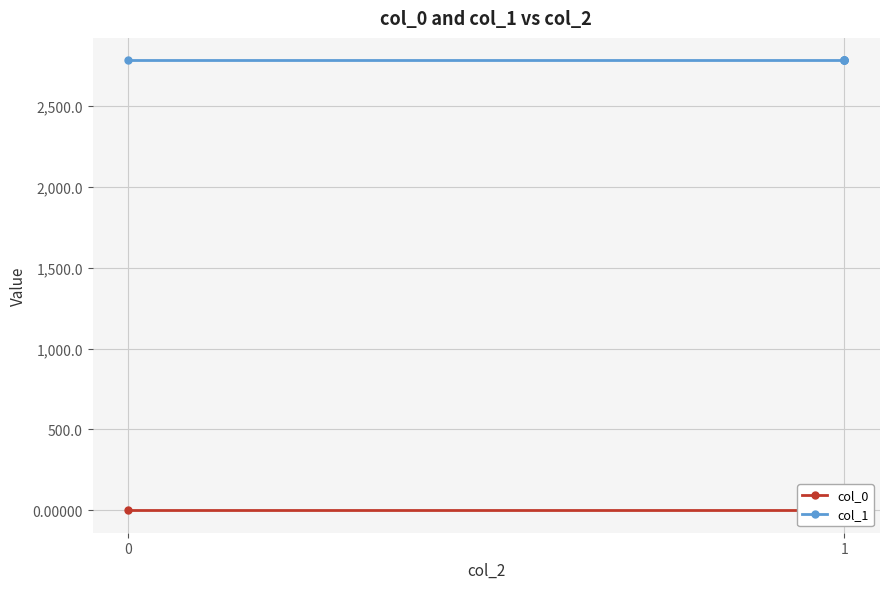

What is the minimum value shown in the chart?

0.3